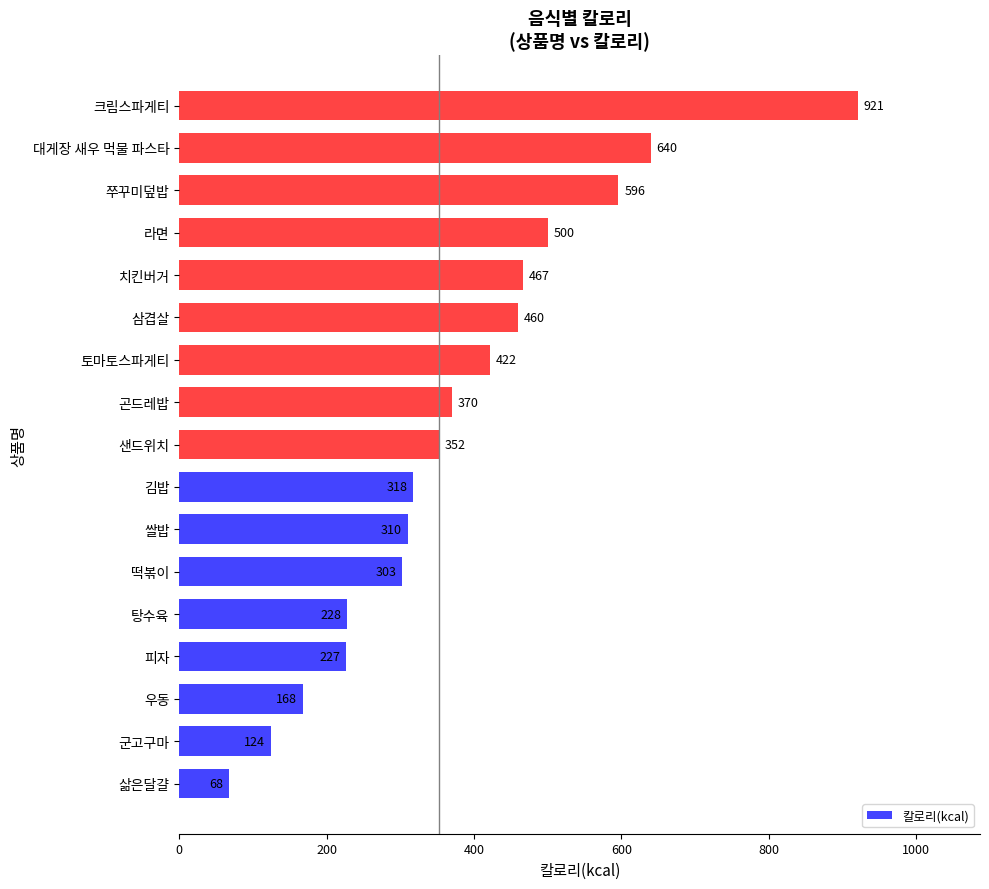

Rank the categories by value from lowest to highest.

삶은달걀, 군고구마, 우동, 피자, 탕수육, 떡볶이, 쌀밥, 김밥, 샌드위치, 곤드레밥, 토마토스파게티, 삼겹살, 치킨버거, 라면, 쭈꾸미덮밥, 대게장 새우 먹물 파스타, 크림스파게티